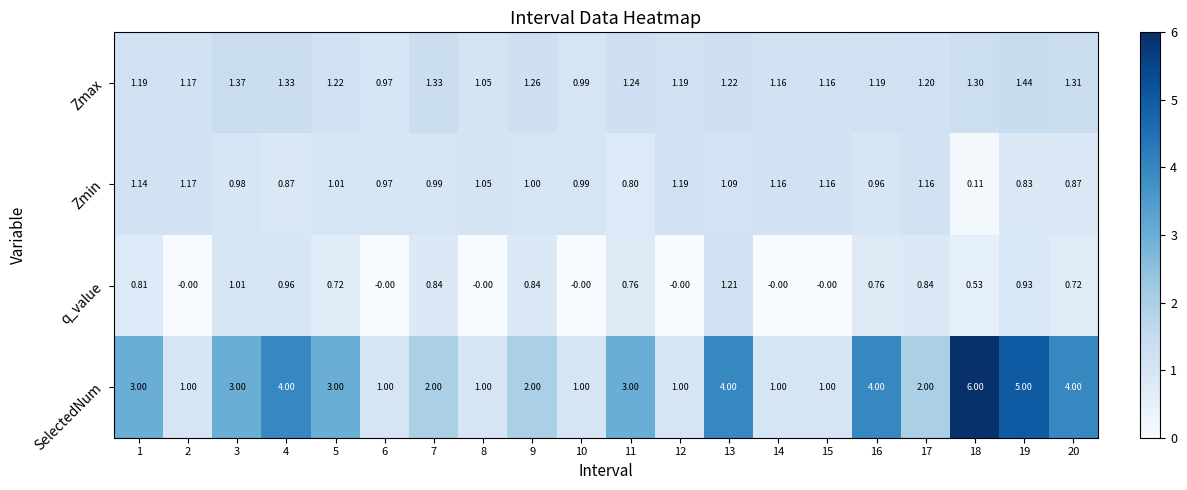

Between 12 and 19, which series saw the biggest shift?

SelectedNum